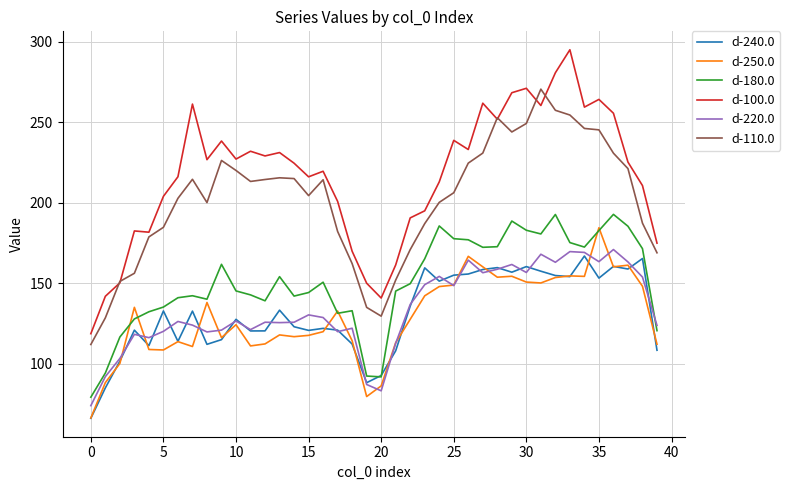

What is the smallest value displayed?

66.1